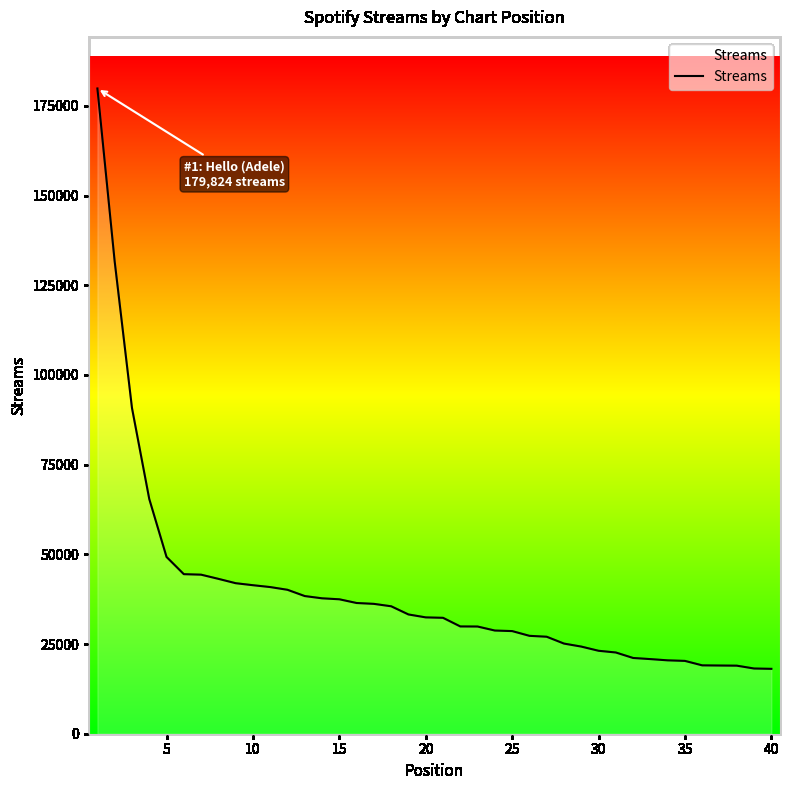

What is the smallest value displayed?

18080